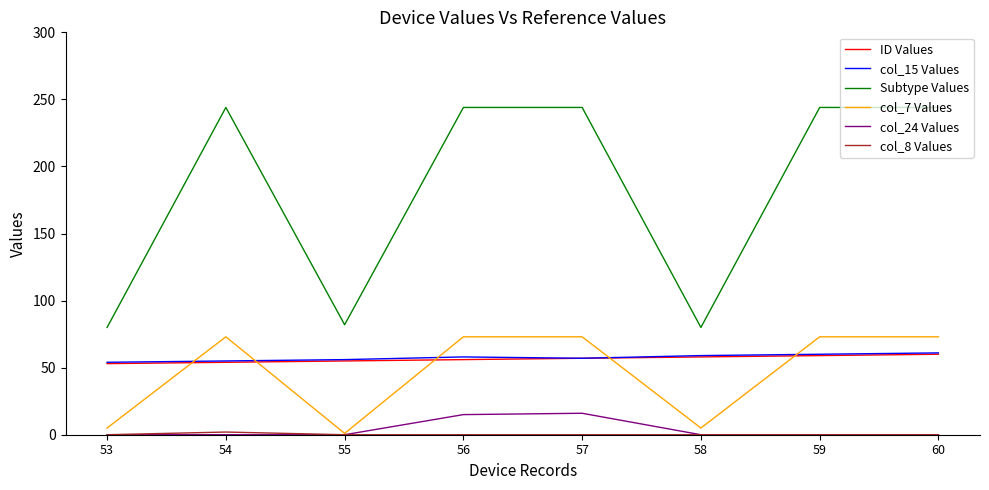

What is the difference between the col_24 Values values at 56 and 54?

15